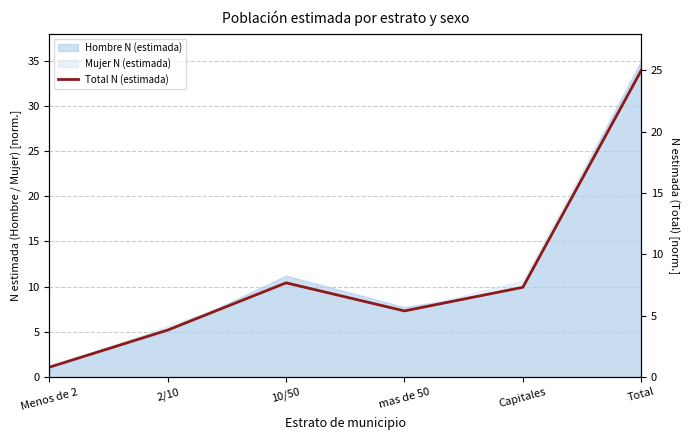

The value at Total is 41.7. True or false?

False